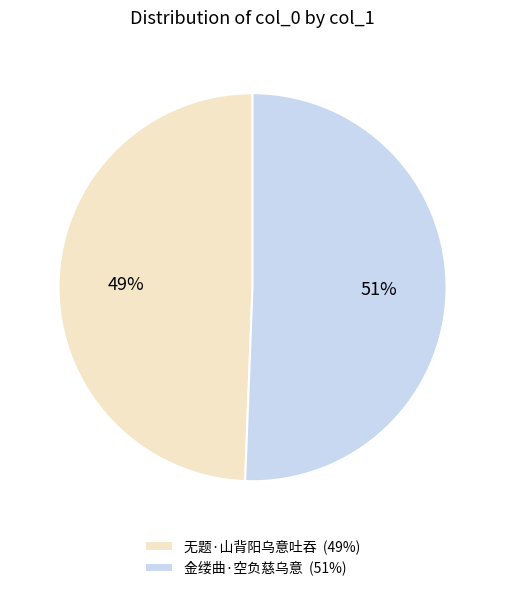

Is 无题·山背阳乌意吐吞 the majority of the pie?

No